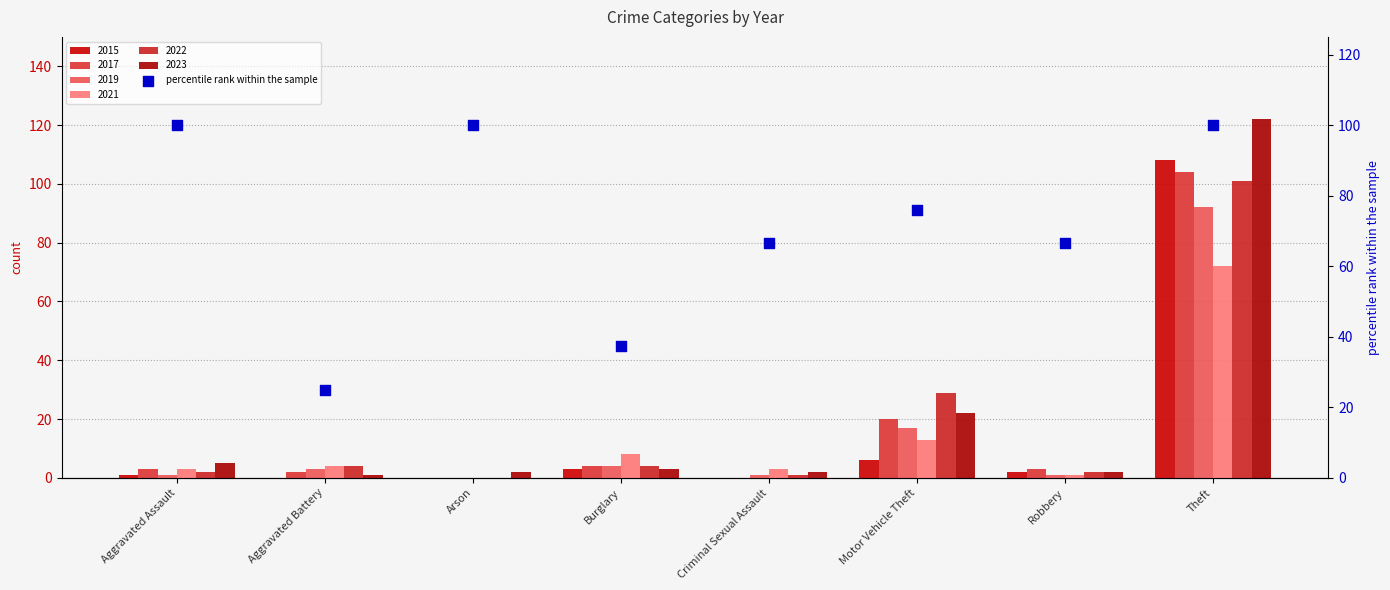

Between Burglary and Aggravated Battery, which is larger?

Burglary